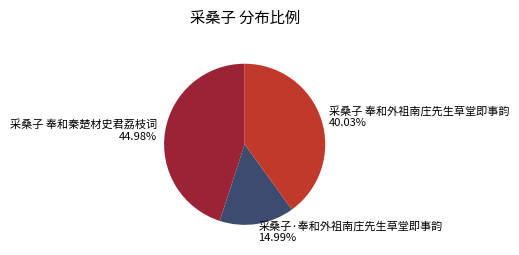

Does any single category account for the majority?

No